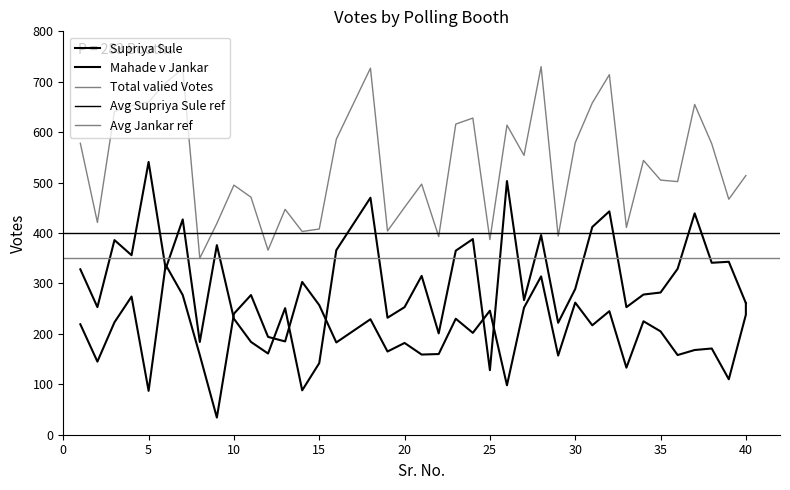

Which series has the widest spread of values?

Mahade v Jankar